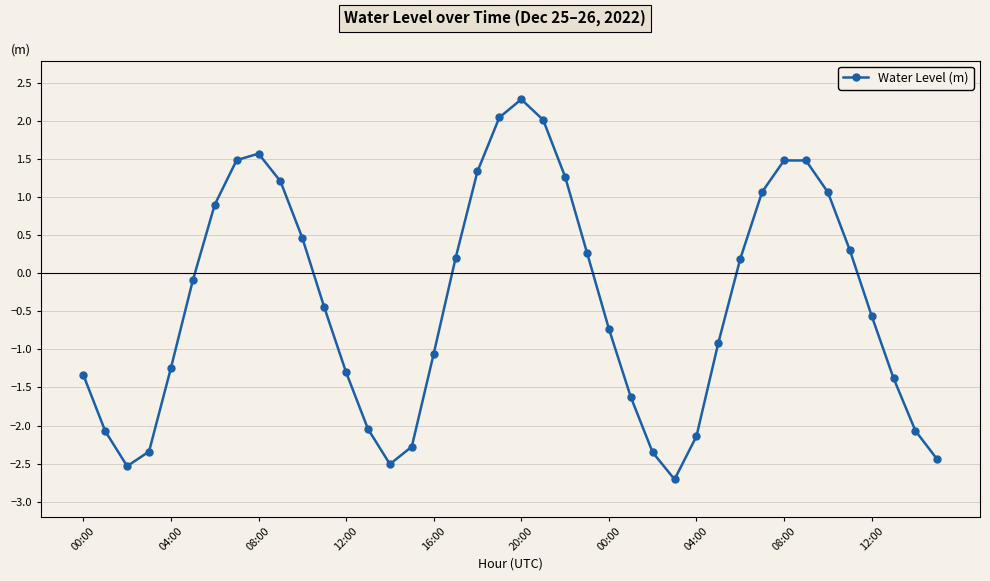

What is the value of the 10th point from the left?

1.2